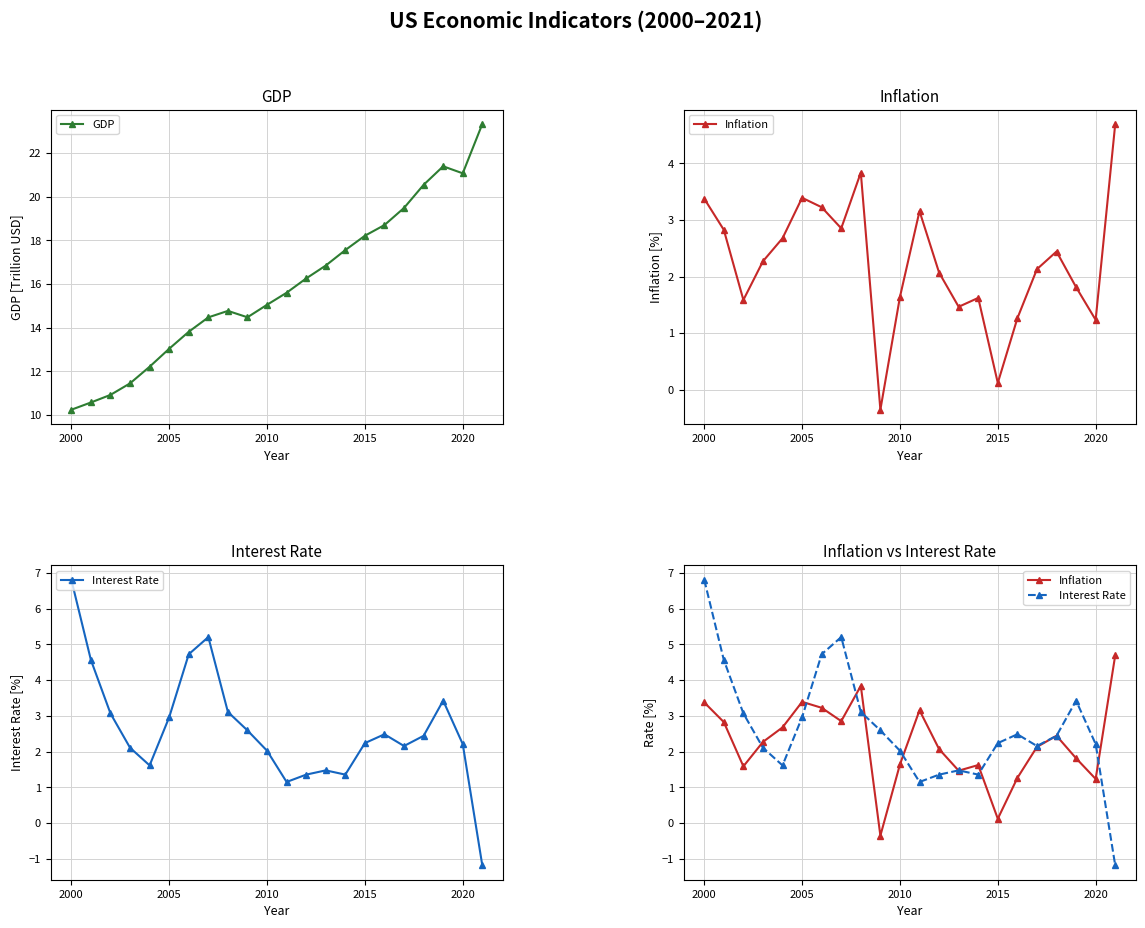

How many interior local peaks does the GDP series have?

2